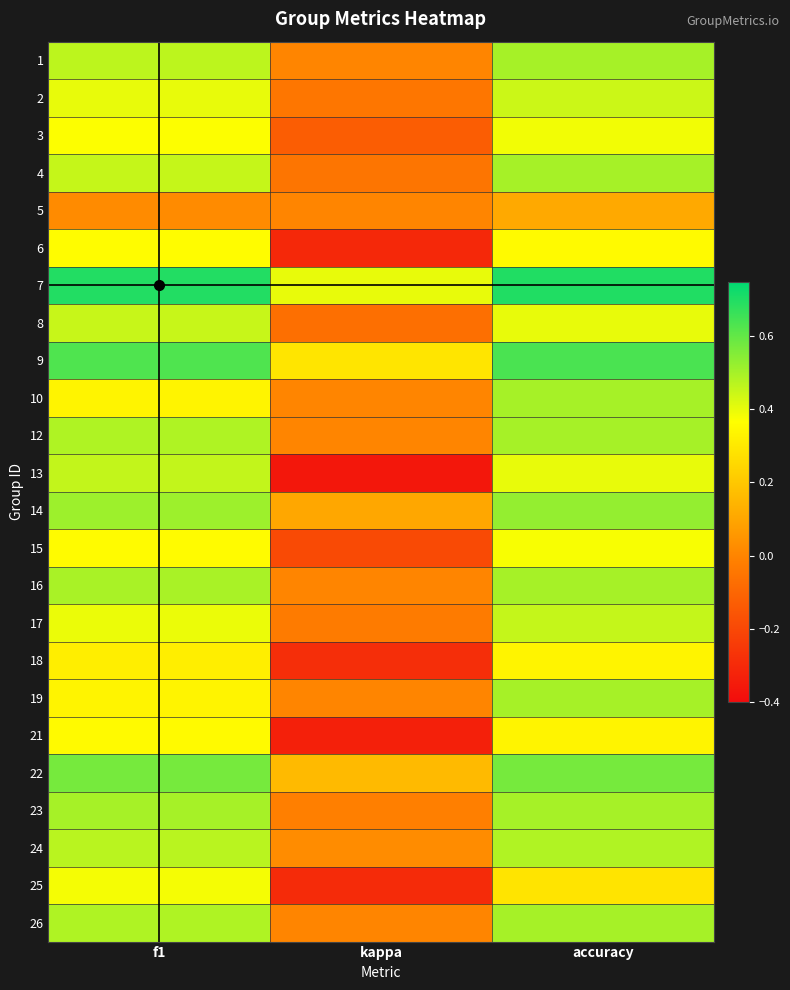

Rank the series at accuracy from highest to lowest value.

7, 9, 22, 14, 1, 4, 10, 12, 16, 19, 23, 26, 24, 17, 2, 8, 13, 3, 15, 6, 18, 21, 25, 5